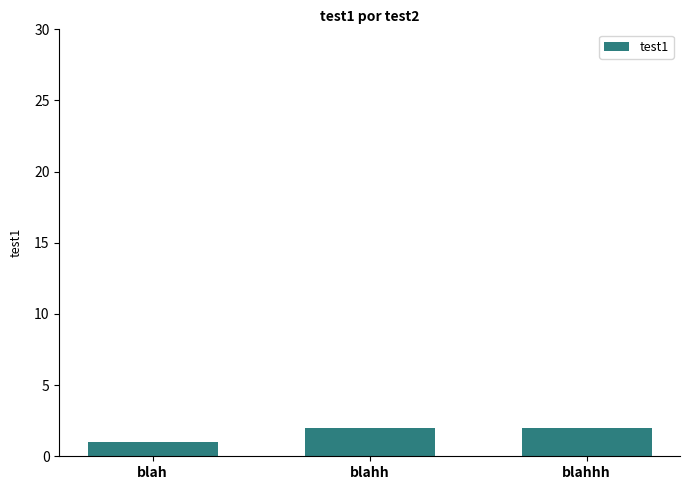

What is the label of the 2nd bar from the left?

blahh